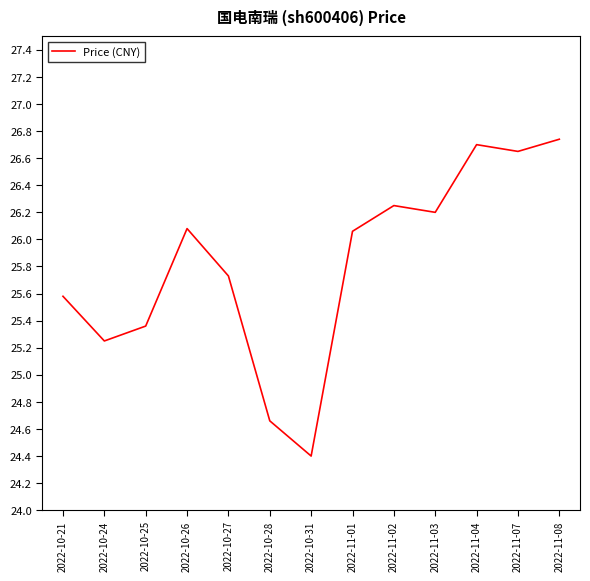

How many lines are shown in the chart?

1